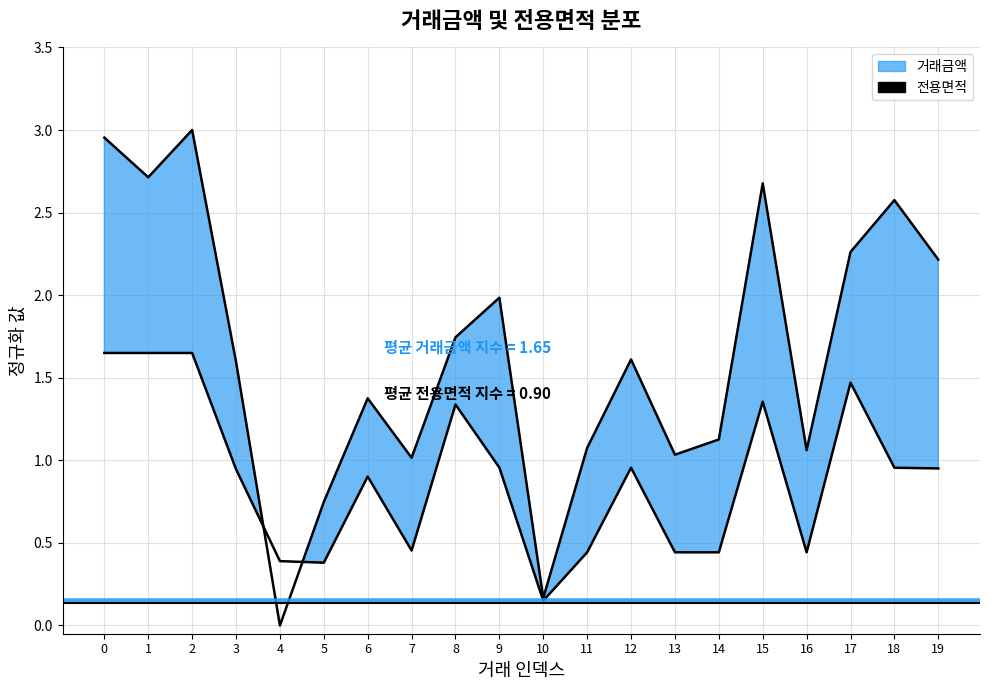

List the series in order of their peak value, lowest first.

전용면적, 거래금액